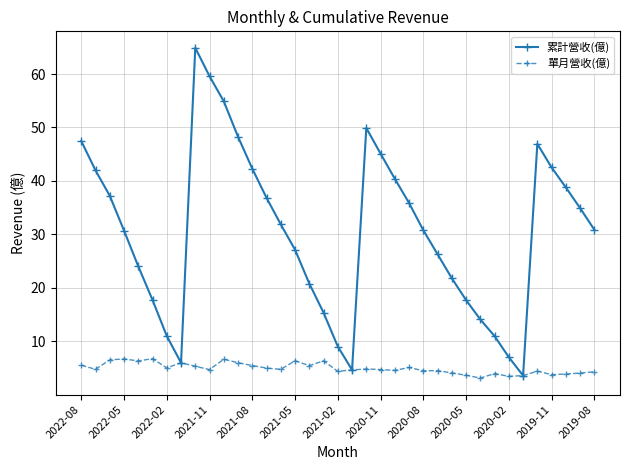

True or false: 單月營收(億) has more than 1 points higher than both neighbors.

True